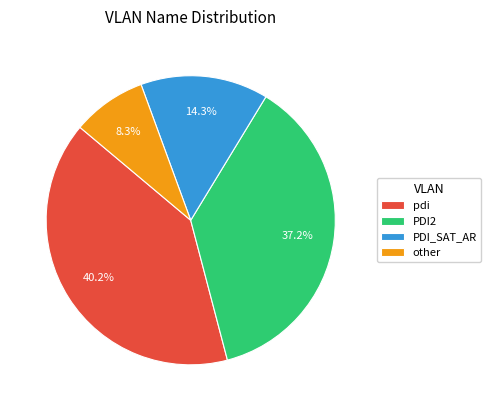

Approximately how many times larger is the value at PDI2 compared to pdi?

0.9